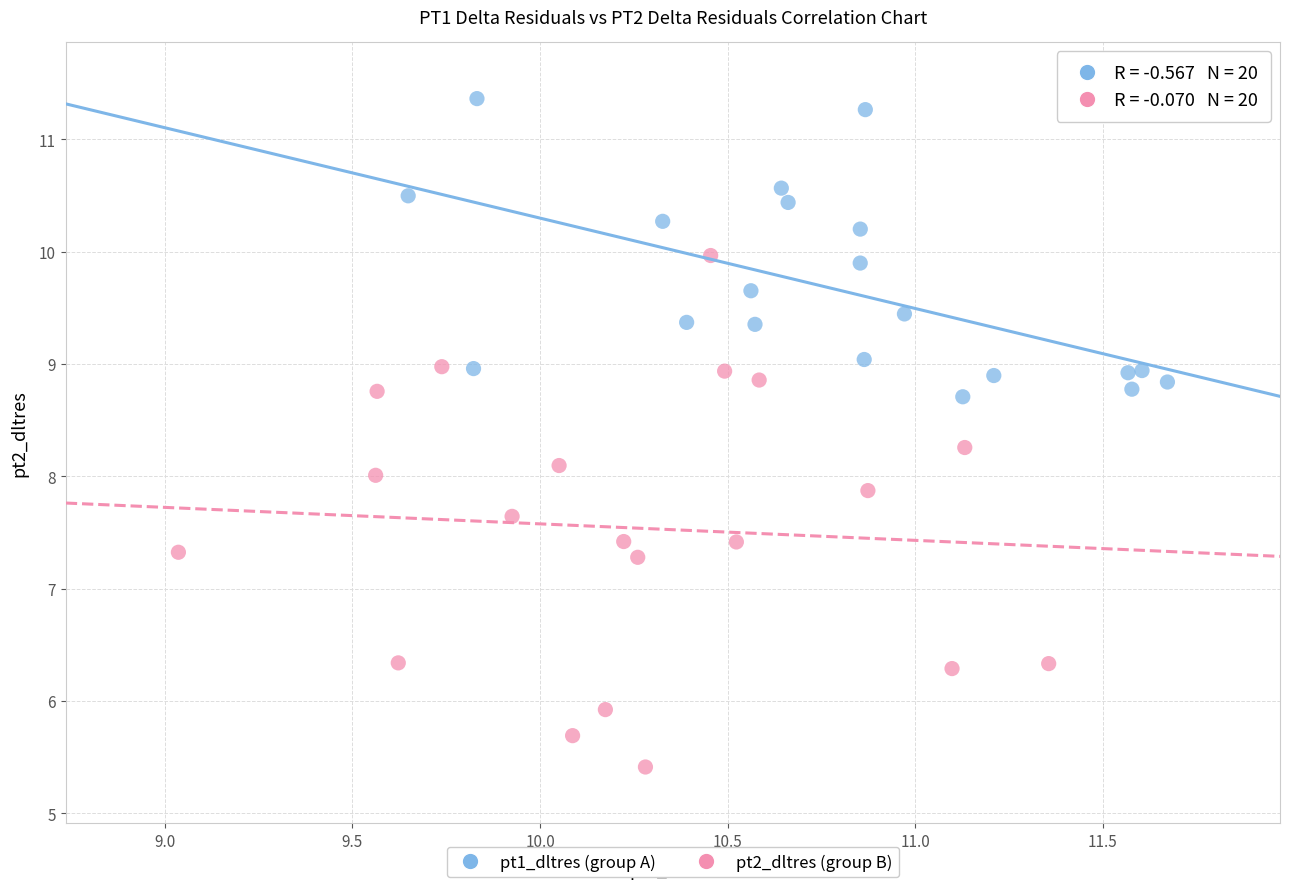

What are all the series names shown in the legend?

pt1_dltres (group A), pt2_dltres (group B)